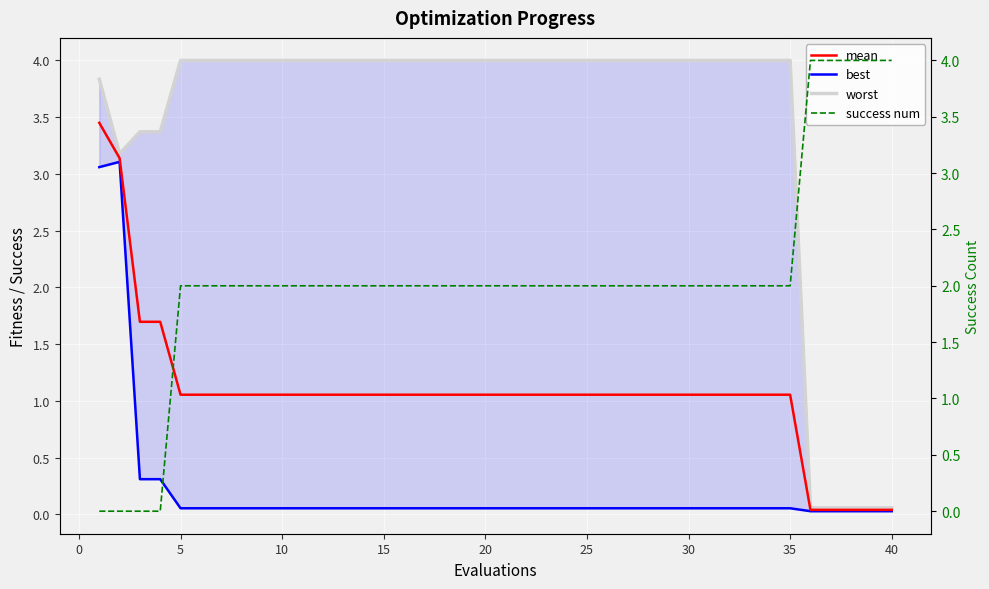

How many lines are shown in the chart?

4